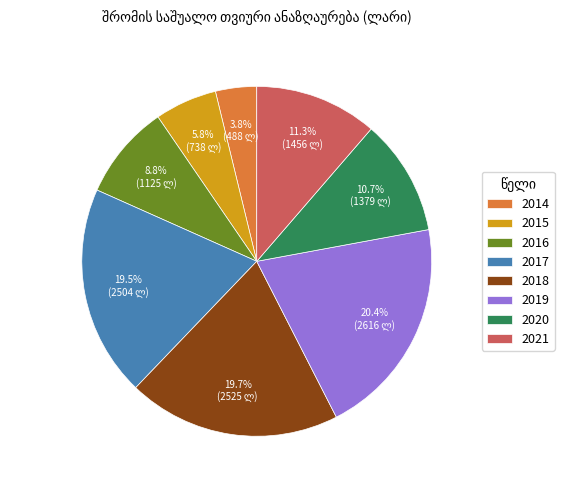

Is the sum of 2015 and 2017 greater than half?

No